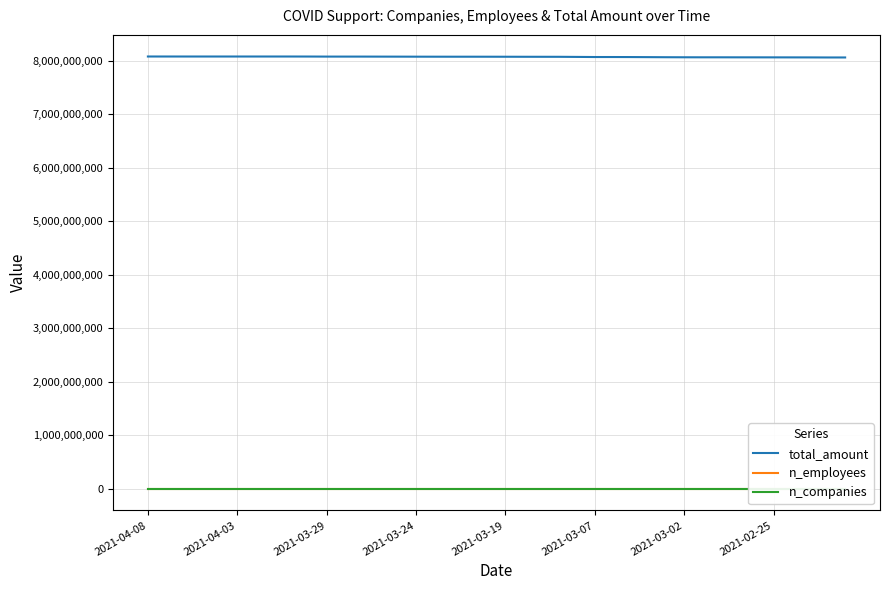

What is the minimum value for total_amount?

8058363480